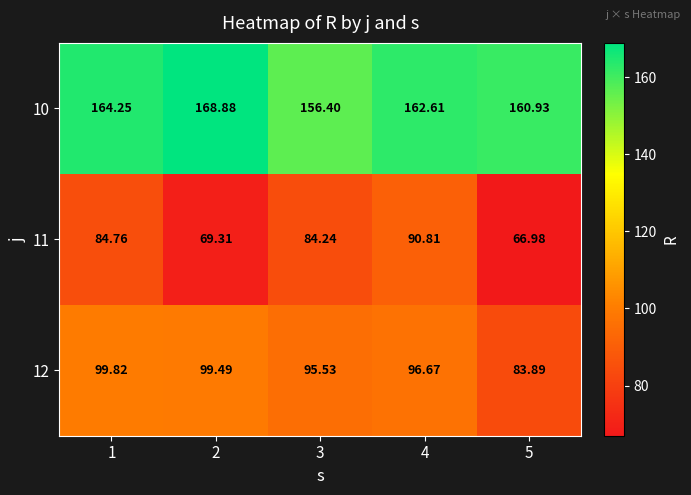

Is the value of 11 at 3 greater than the value of 12 at 1?

No